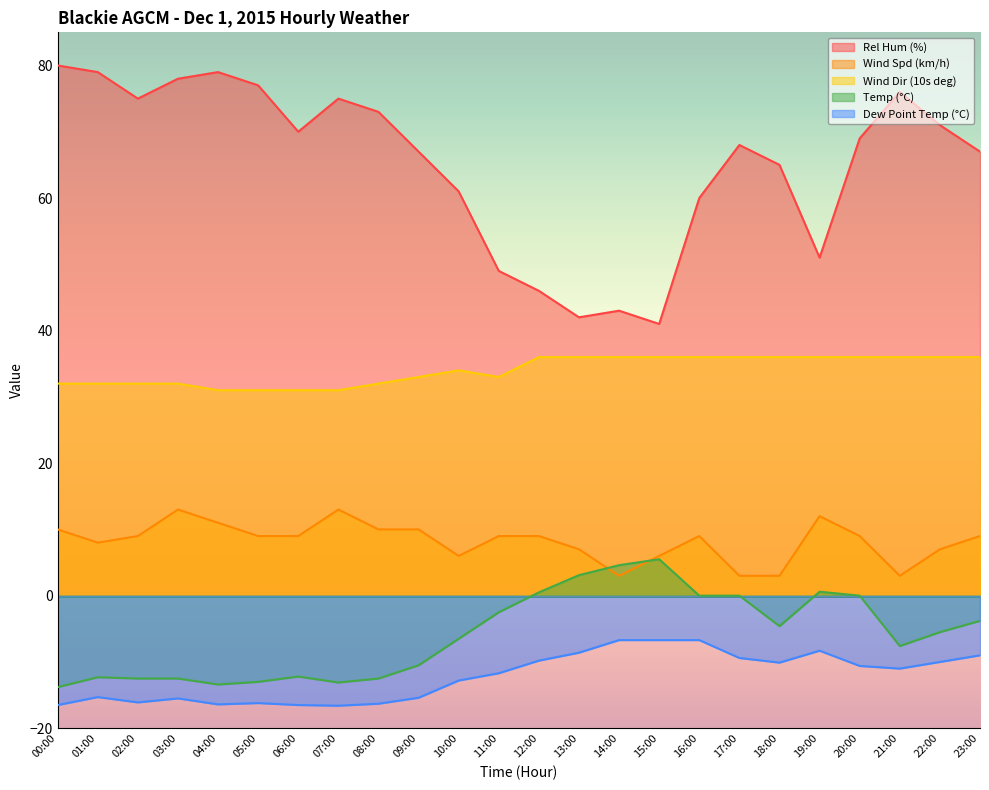

At how many categories does at least one series exceed 15?

24